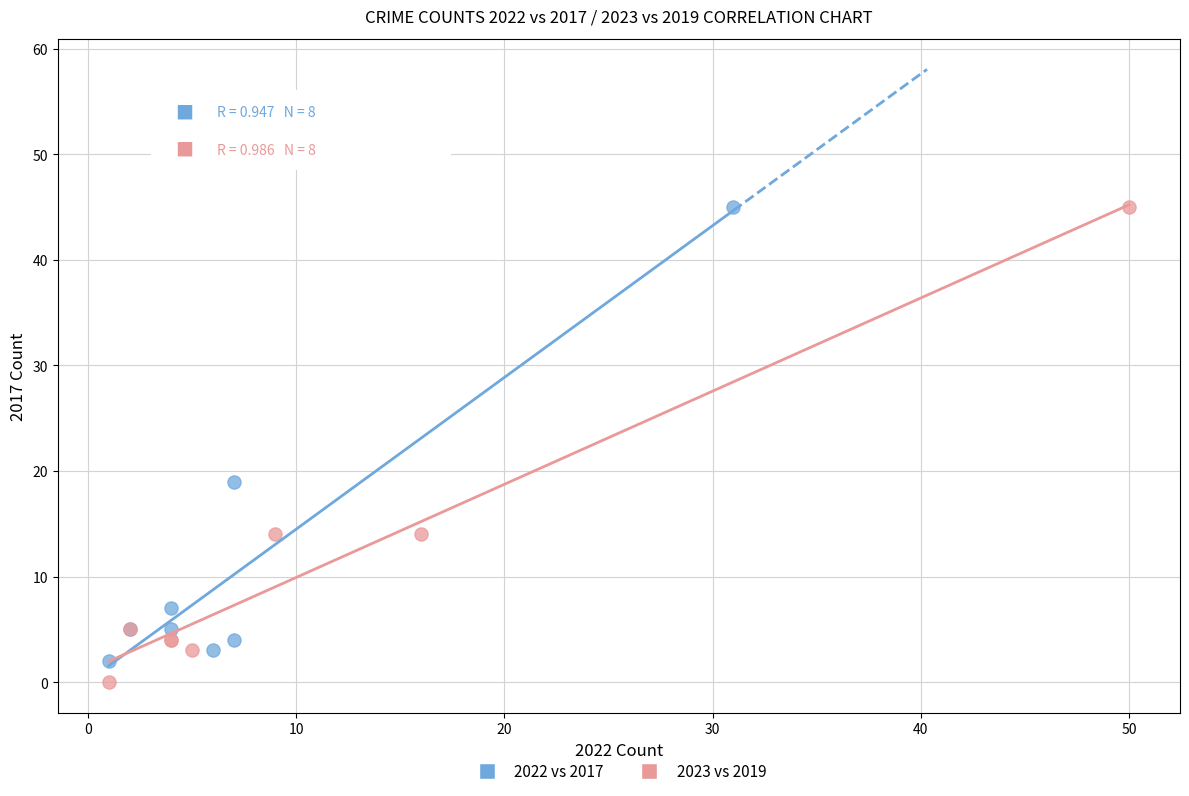

What are all the series names shown in the legend?

2022 vs 2017, 2023 vs 2019